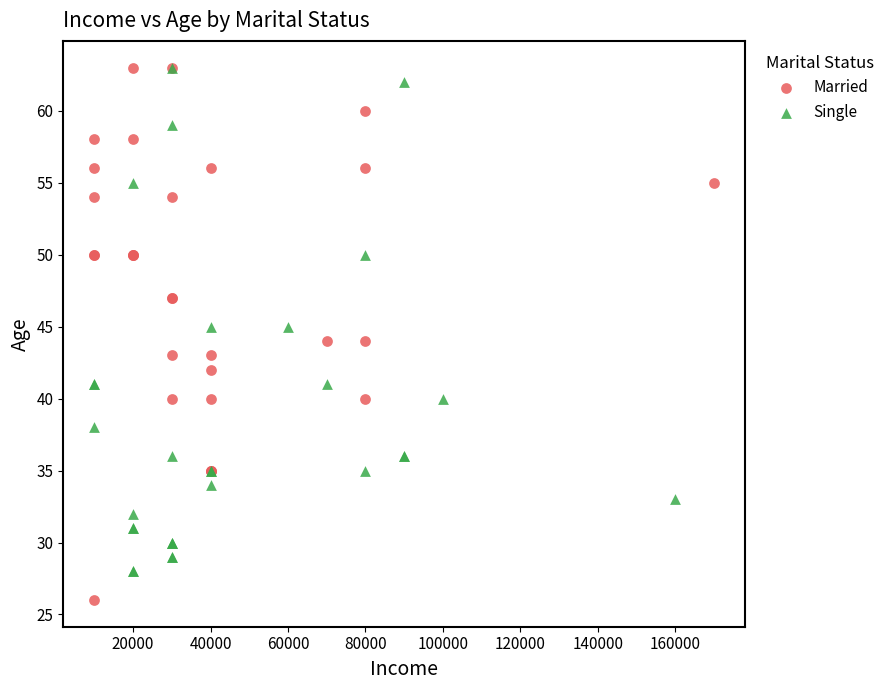

Which series reaches the minimum Y coordinate?

Married